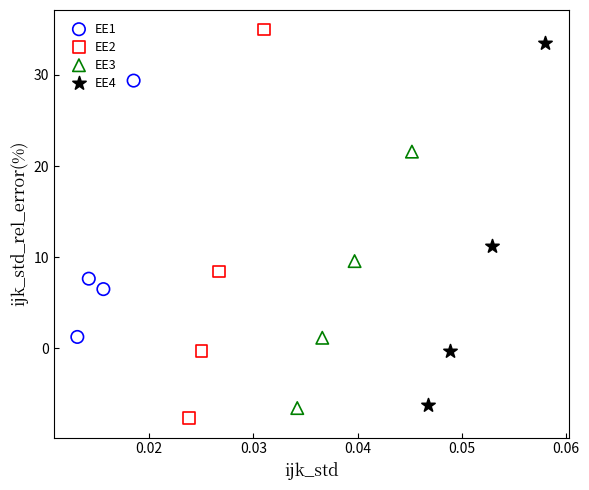

Which series has the widest spread of Y values?

EE2